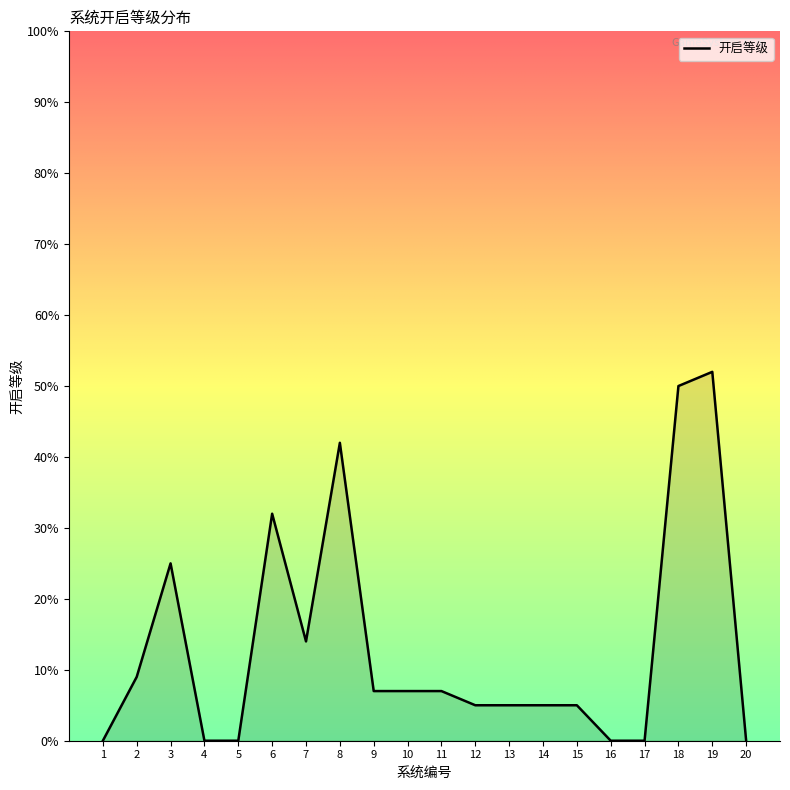

What is the difference between the maximum and minimum values?

52